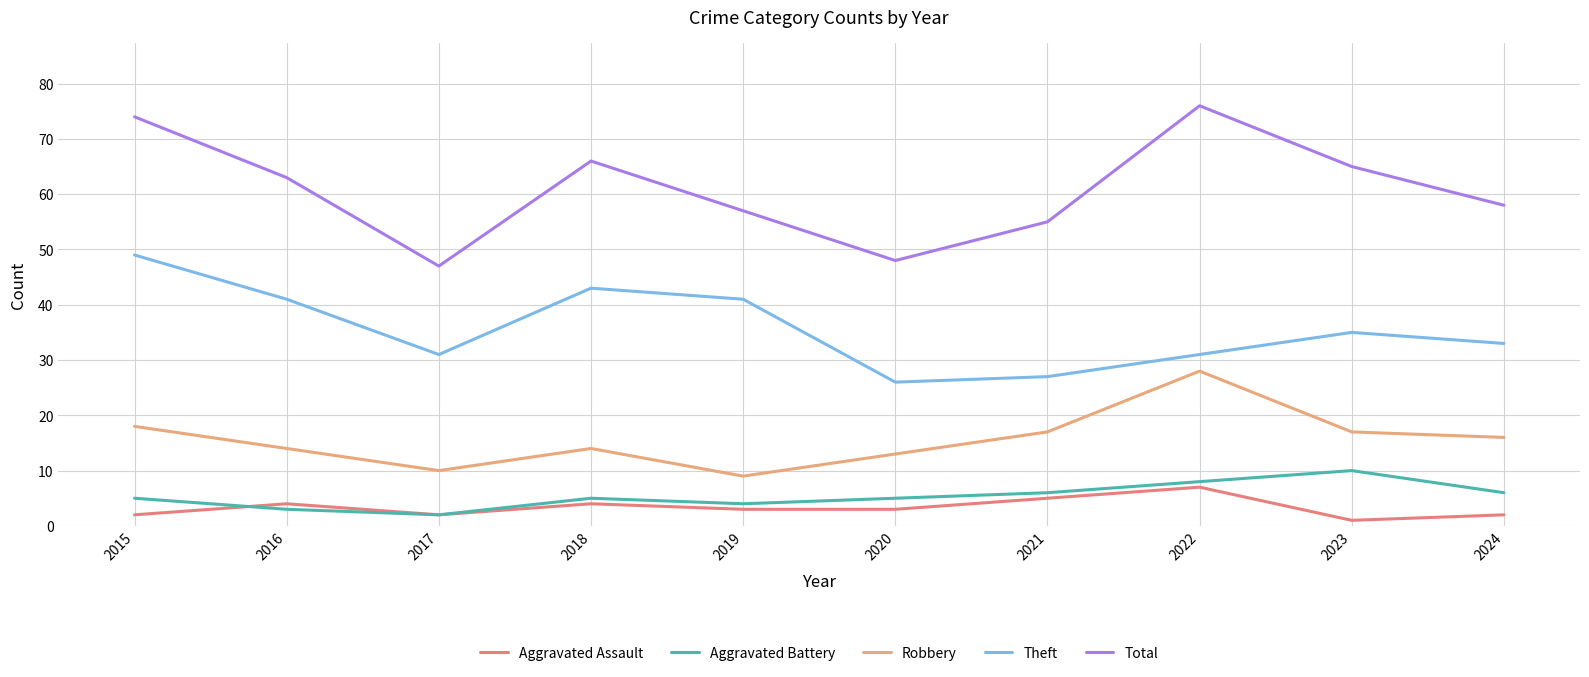

True or false: Aggravated Battery and Theft intersect in this chart.

False